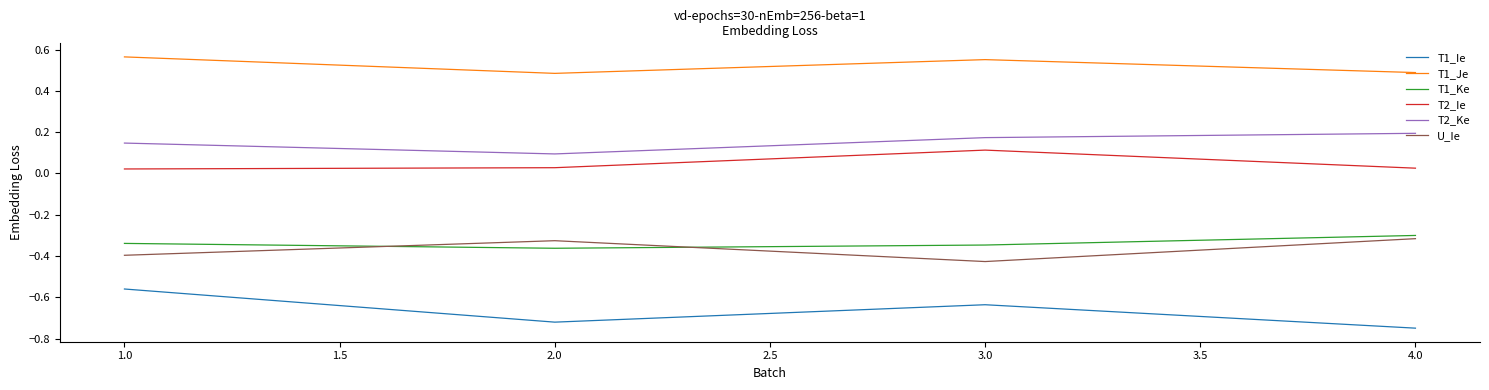

In T1_Ie, how many points are higher than both neighbors (excluding endpoints)?

1